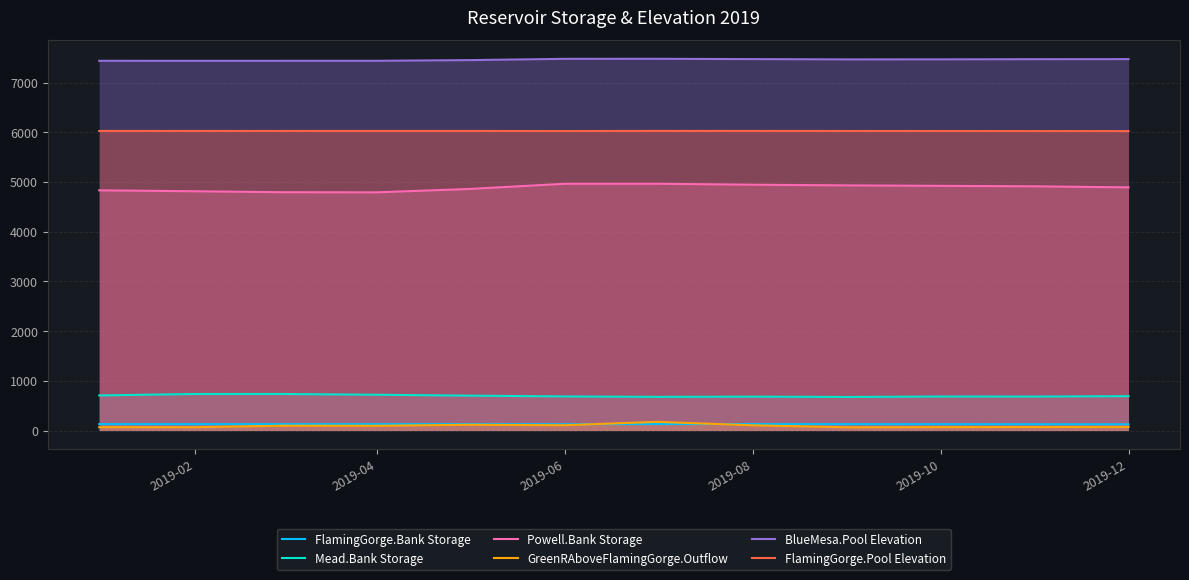

True or false: BlueMesa.Pool Elevation and FlamingGorge.Bank Storage cross at least once.

False